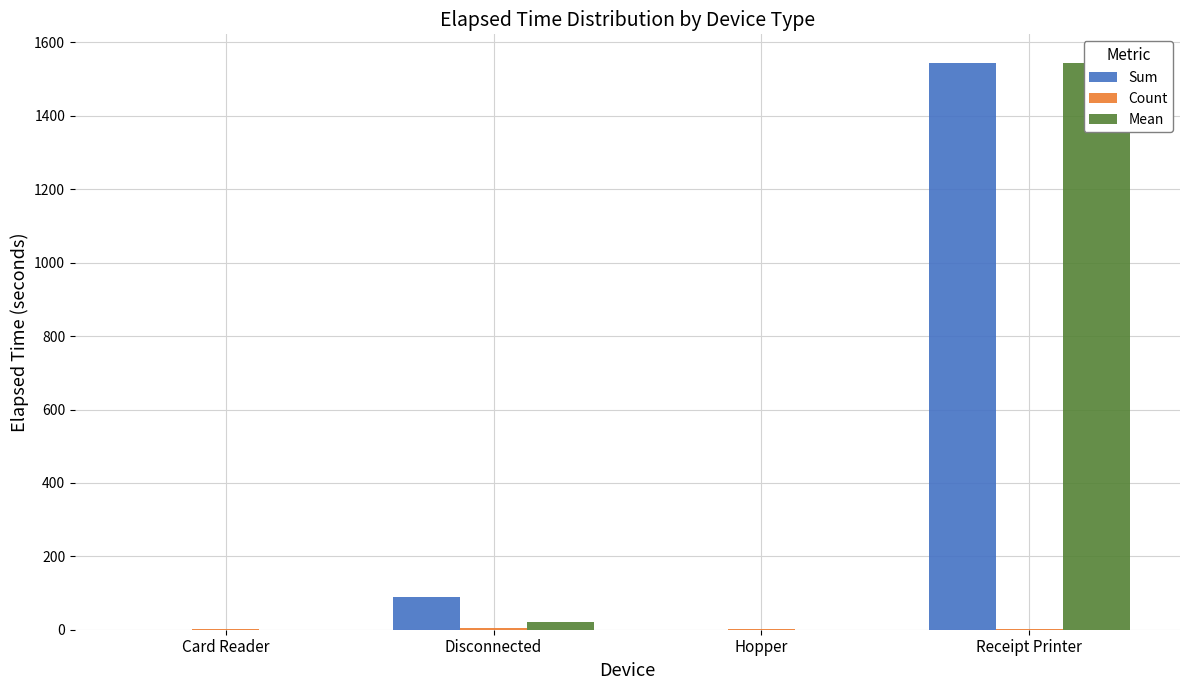

What is the total value across all series at Card Reader?

3